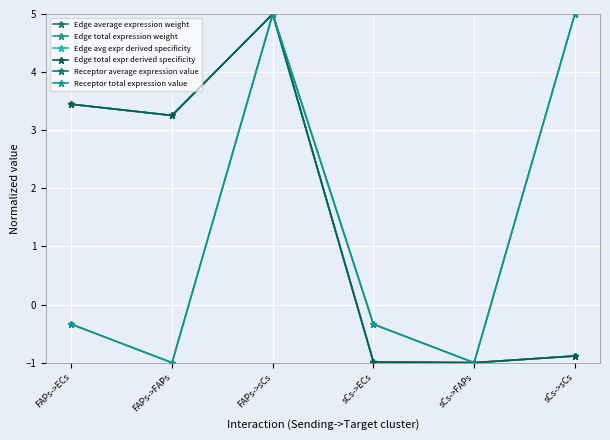

How many lines are shown in the chart?

6